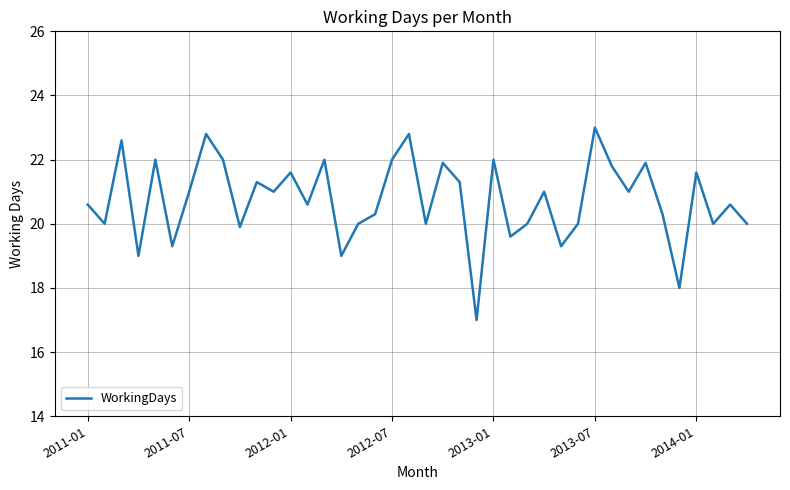

Reading left to right, what are all the values shown in this chart?

20.6	20.0	22.6	19.0	22.0	19.3	21.0	22.8	22.0	19.9	21.3	21.0	21.6	20.6	22.0	19.0	20.0	20.3	22.0	22.8	20.0	21.9	21.3	17.0	22.0	19.6	20.0	21.0	19.3	20.0	23.0	21.8	21.0	21.9	20.3	18.0	21.6	20.0	20.6	20.0